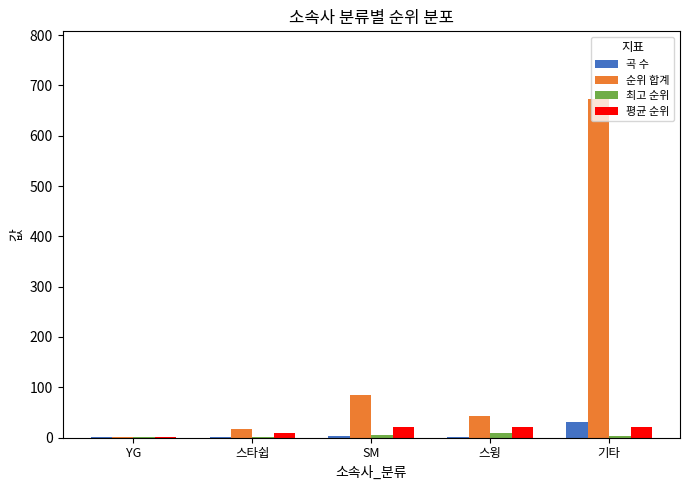

The 평균 순위 series shows 21.5 at 스윙. True or false?

True